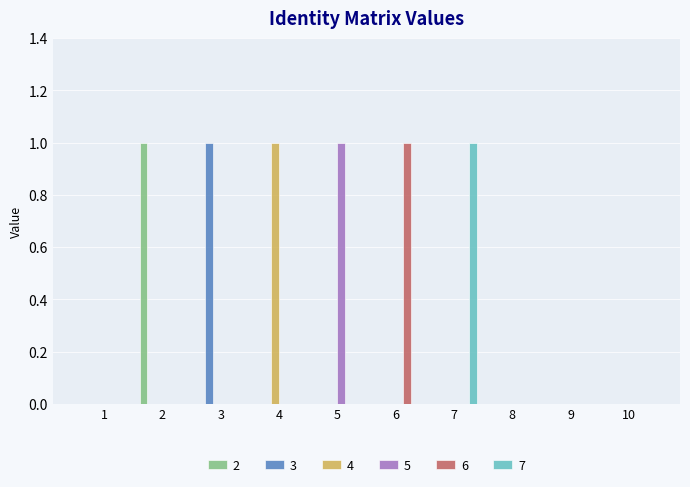

Is it true that 7 equals 1 at 7?

True